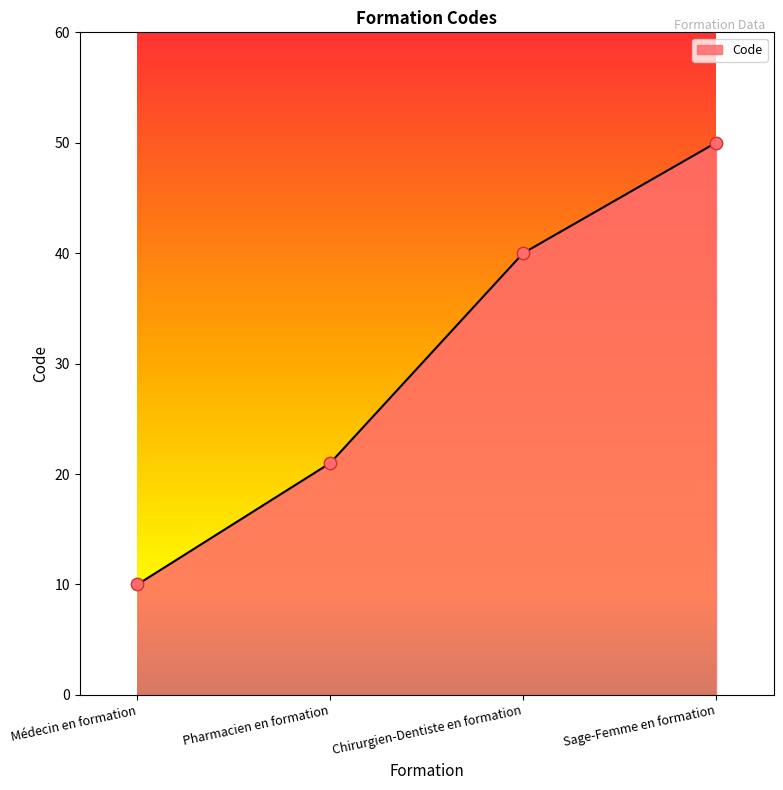

Between Pharmacien en formation and Sage-Femme en formation, which is larger?

Sage-Femme en formation